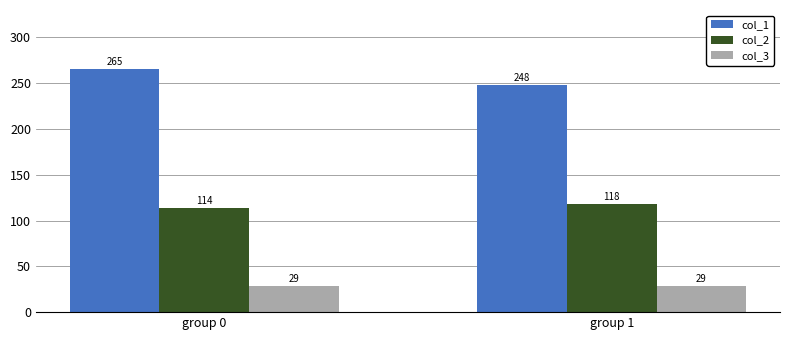

What is the sum of the col_2 values at group 0 and group 1?

231.9